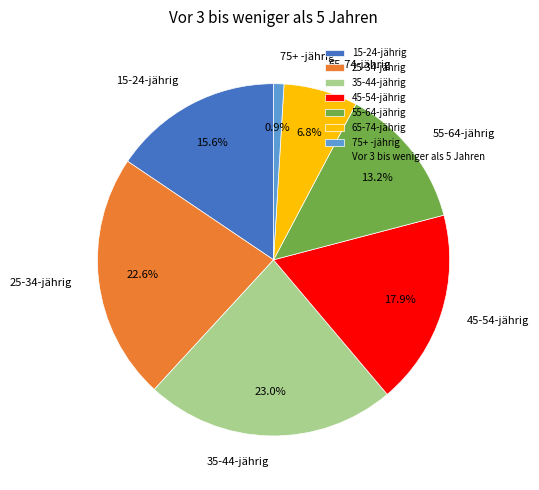

True or false: 25-34-jährig accounts for 11% of the total.

False